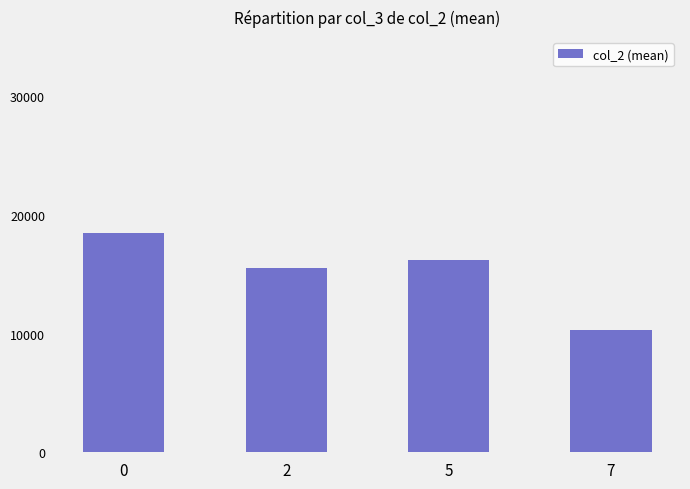

Reading right to left, what are all the values shown in this chart?

7=10330.7	5=16239.0	2=15508.8	0=18462.4